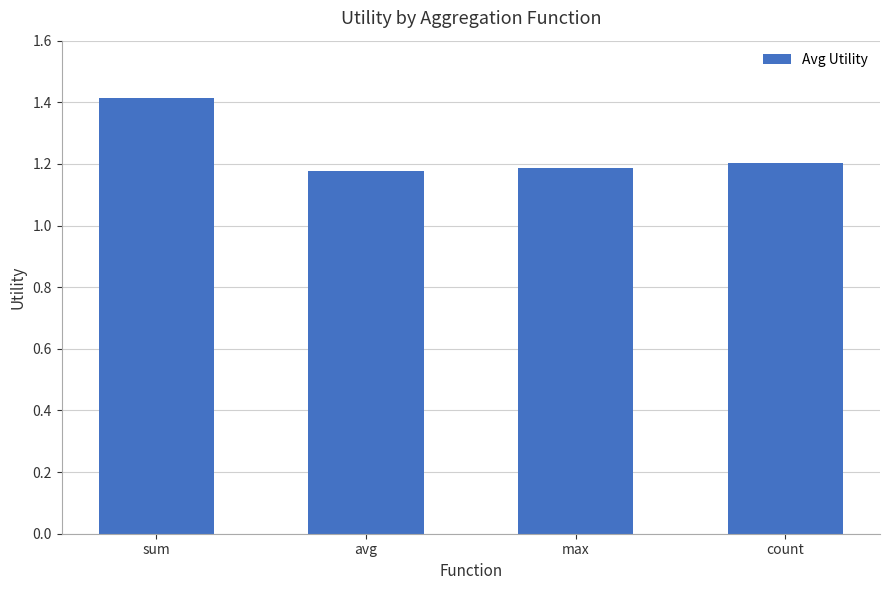

What is the change in value from sum to avg?

-0.2